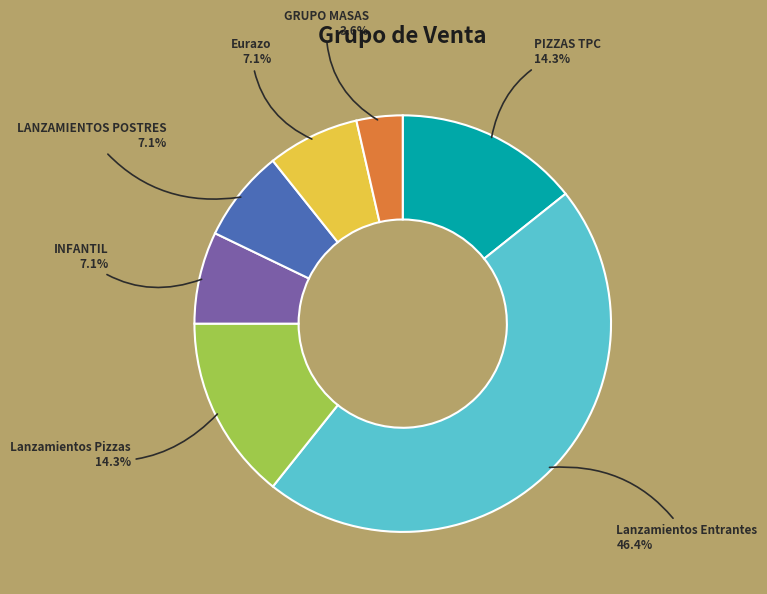

Does any single category account for the majority?

No